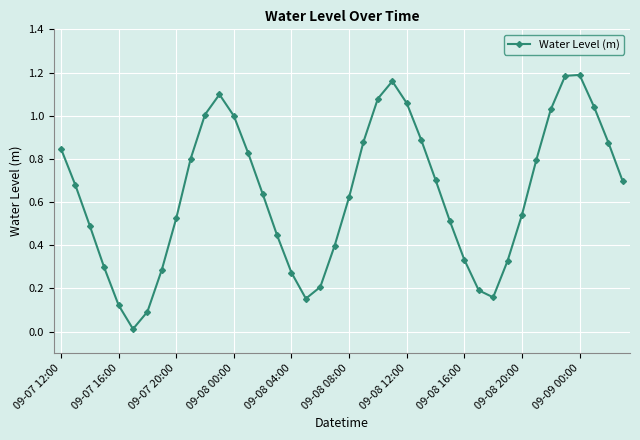

Does the chart display data point markers on the line(s)?

Yes